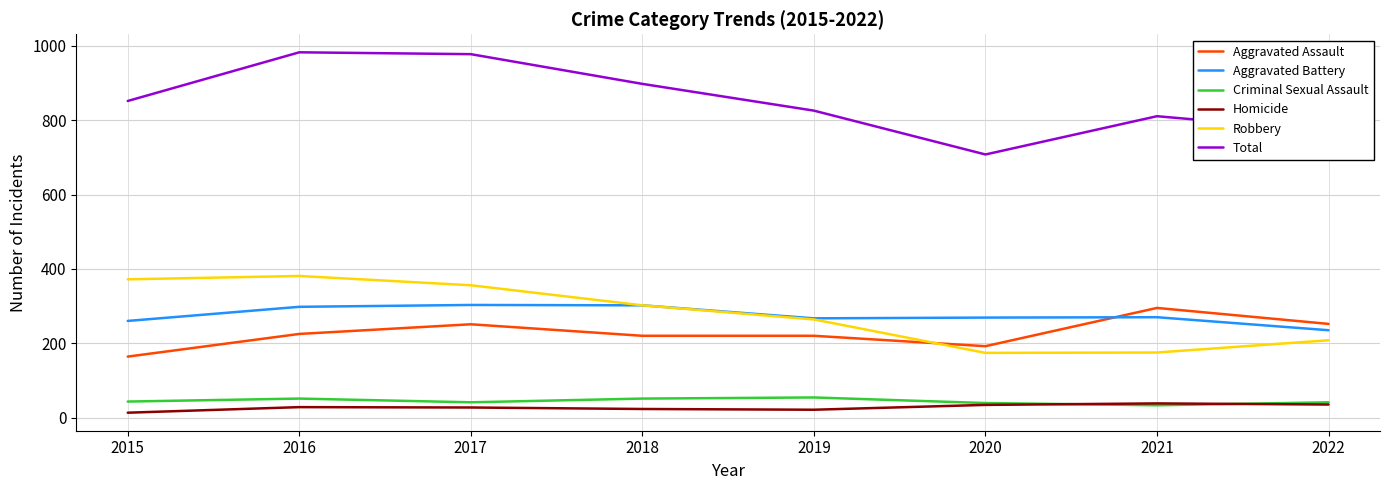

Which series has the largest range (max minus min)?

Total